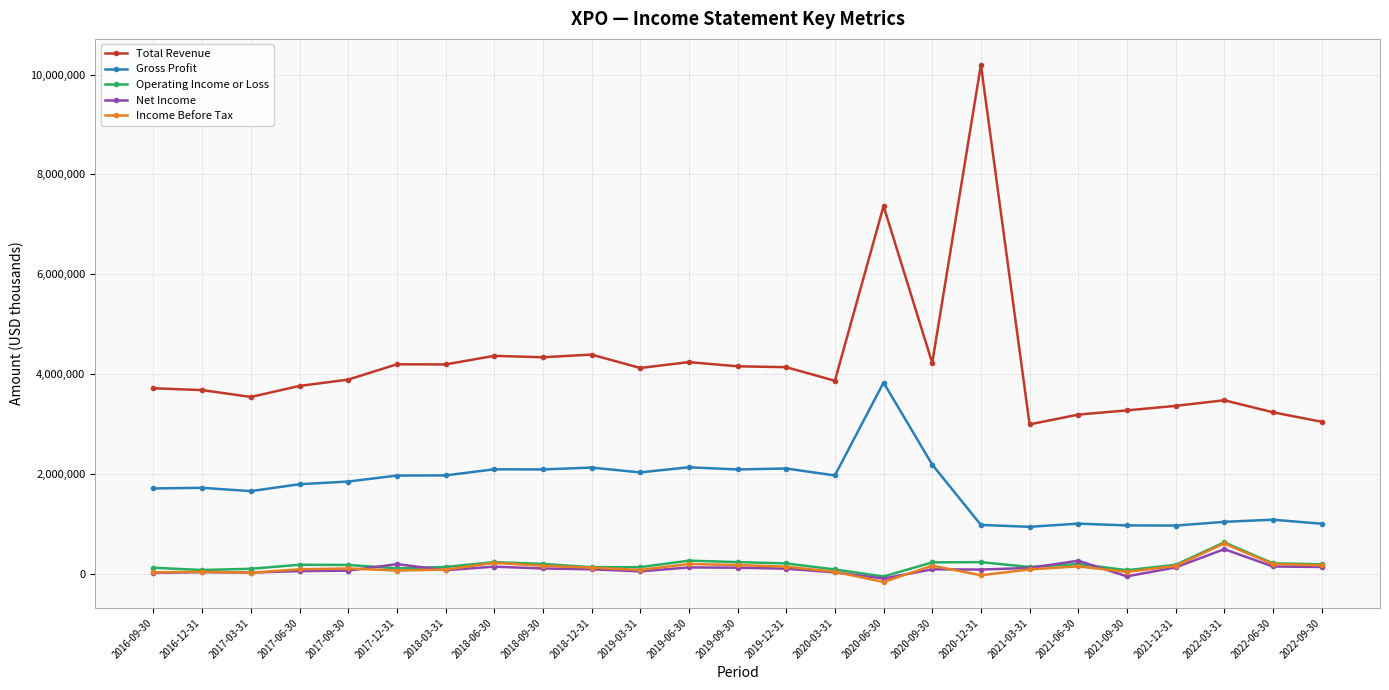

How many data points does each series have?

25